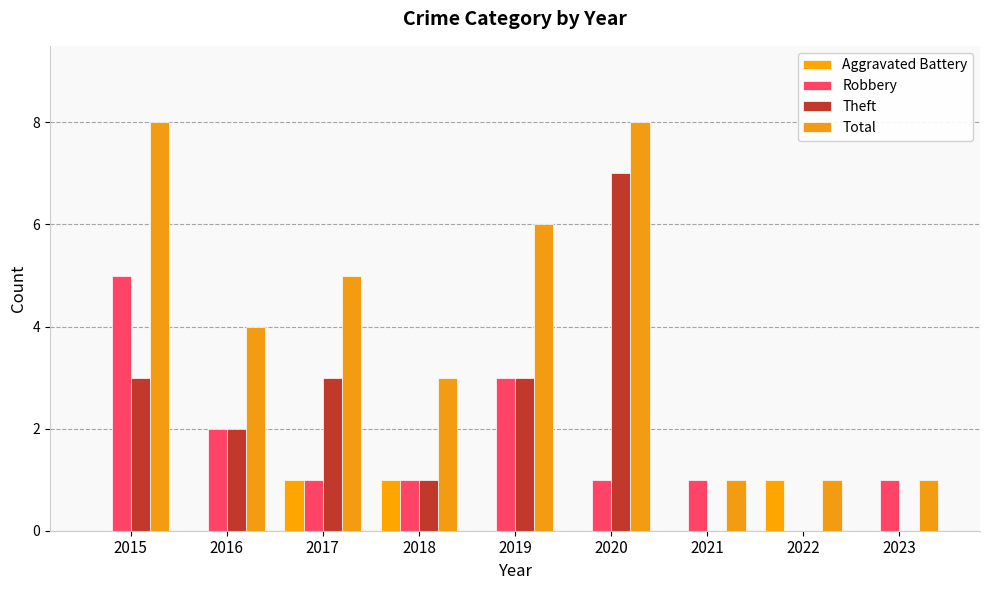

What is the average value of the Theft series?

2